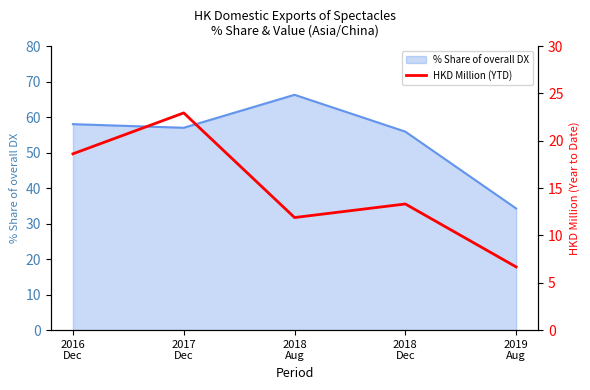

What is the change in value from 2018
Dec to 2019
Aug?

-6.6